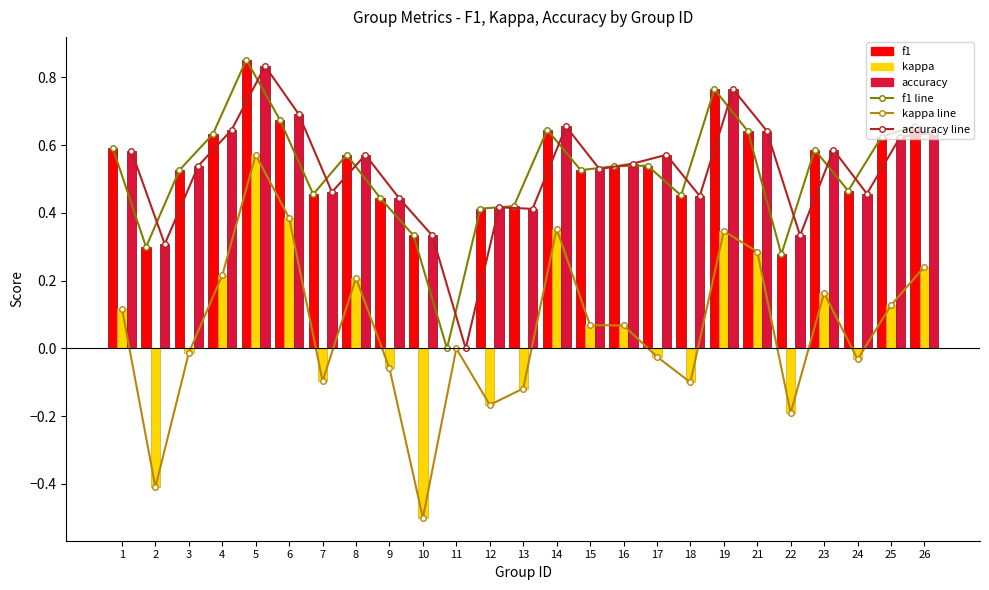

How many accuracy line values are between 0 and 1?

25